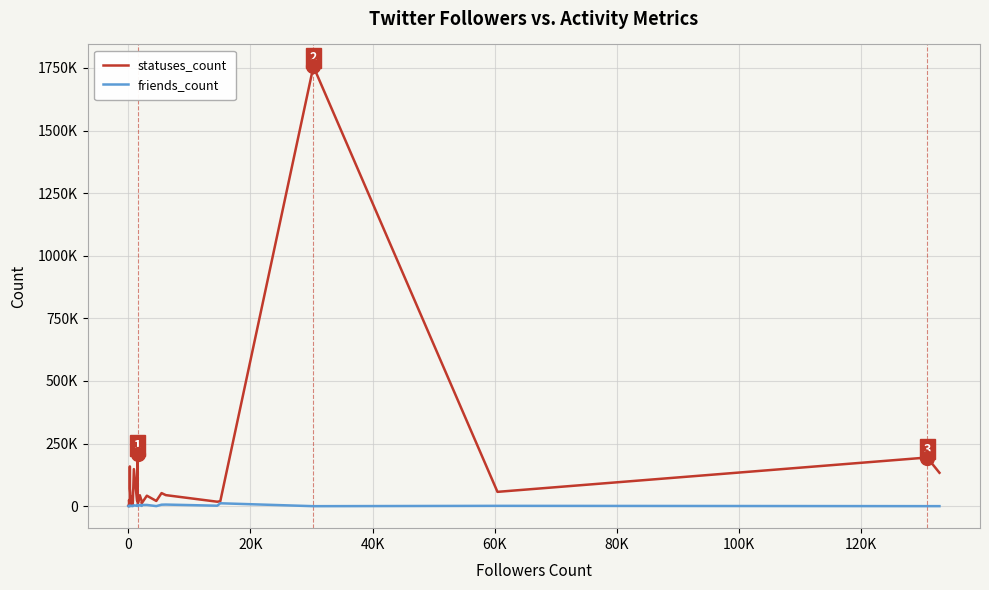

The statuses_count series shows 238326 at 20. True or false?

False